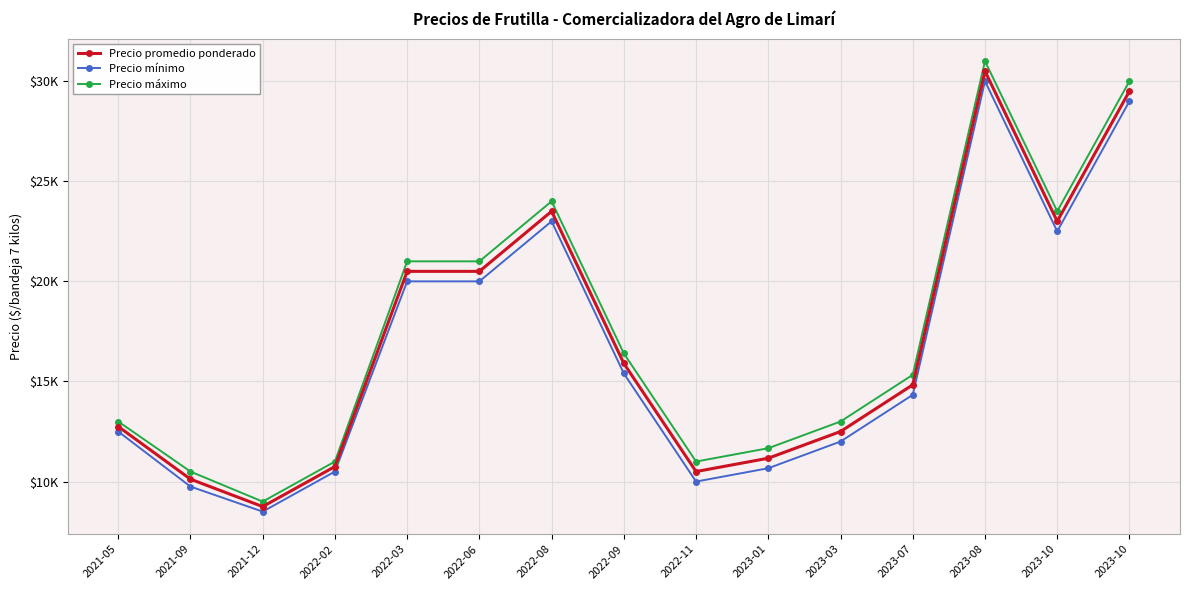

What are all the series names shown in the legend?

Precio promedio ponderado, Precio mínimo, Precio máximo